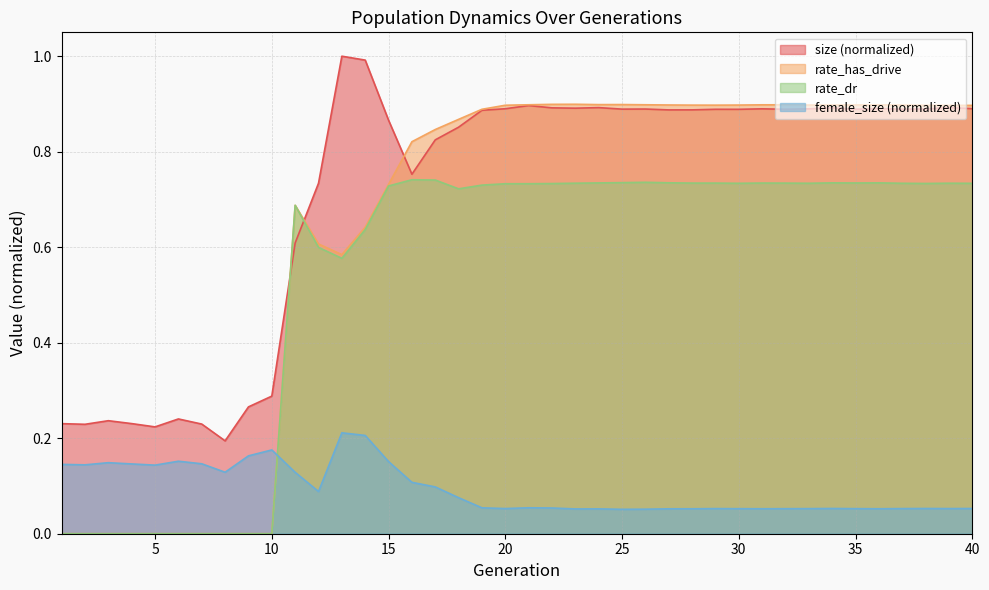

True or false: female_size has a value of 0.1 at 12.

False